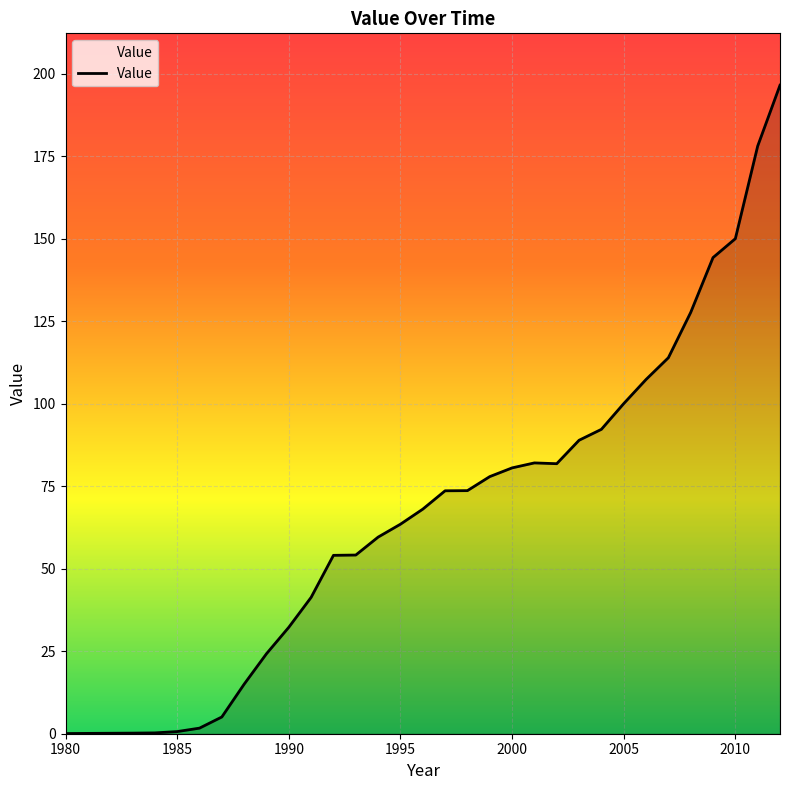

What is the maximum value shown in the chart?

196.5